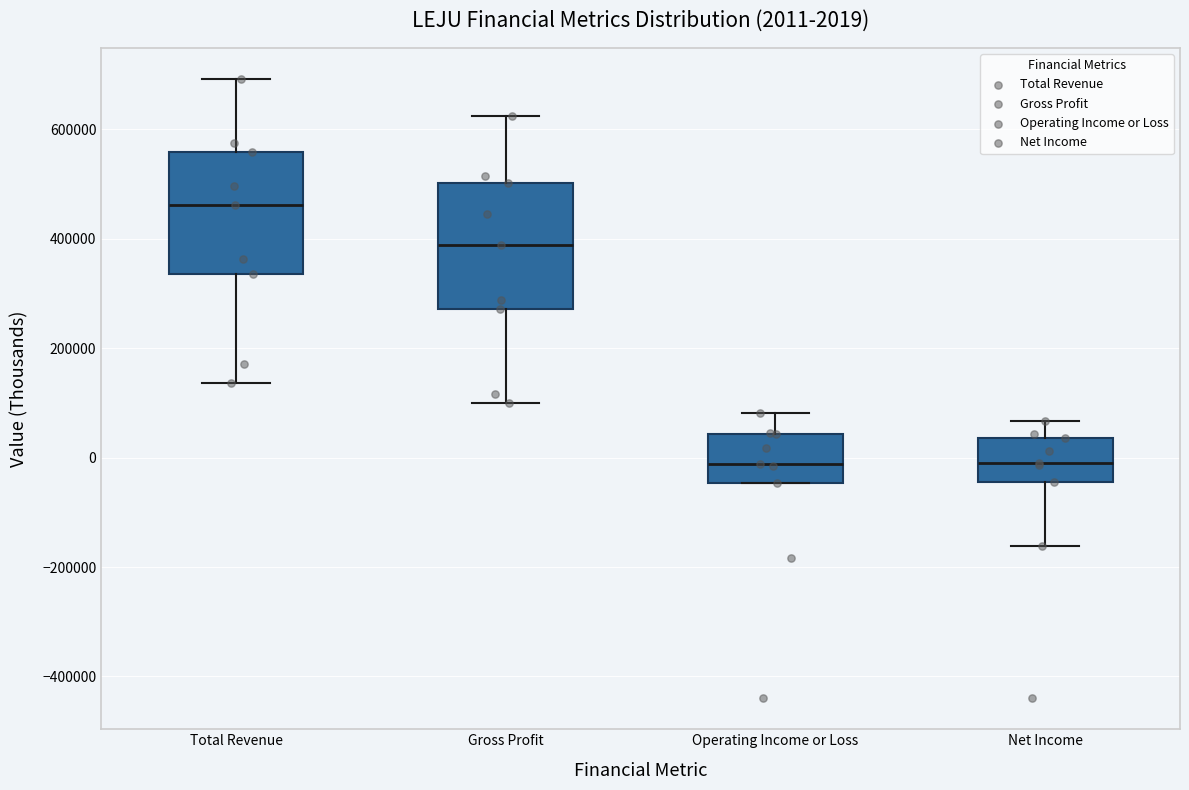

Which box has the highest median line?

Total Revenue